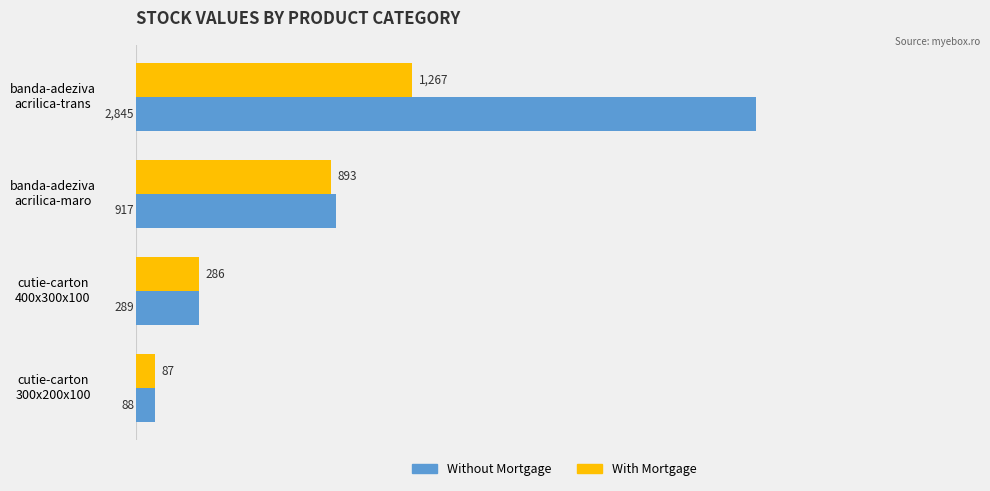

What is the sum of all With Mortgage values?

2533